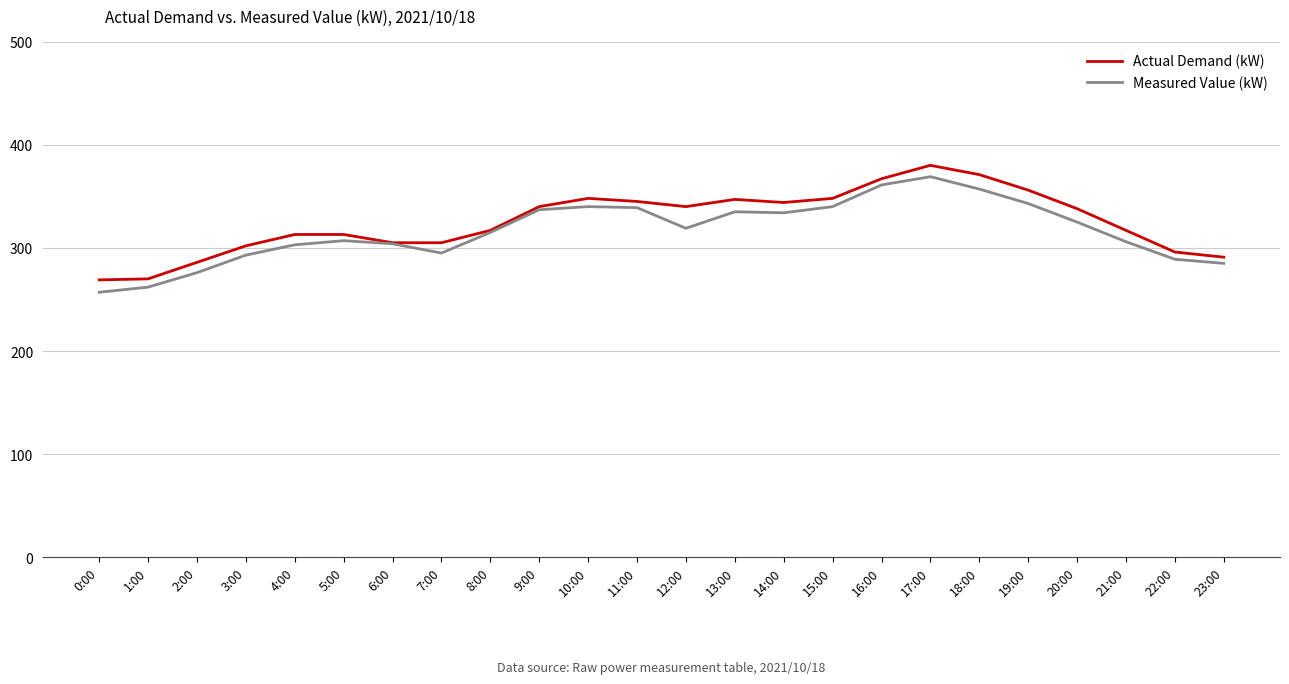

What position from the left is 20:00?

21